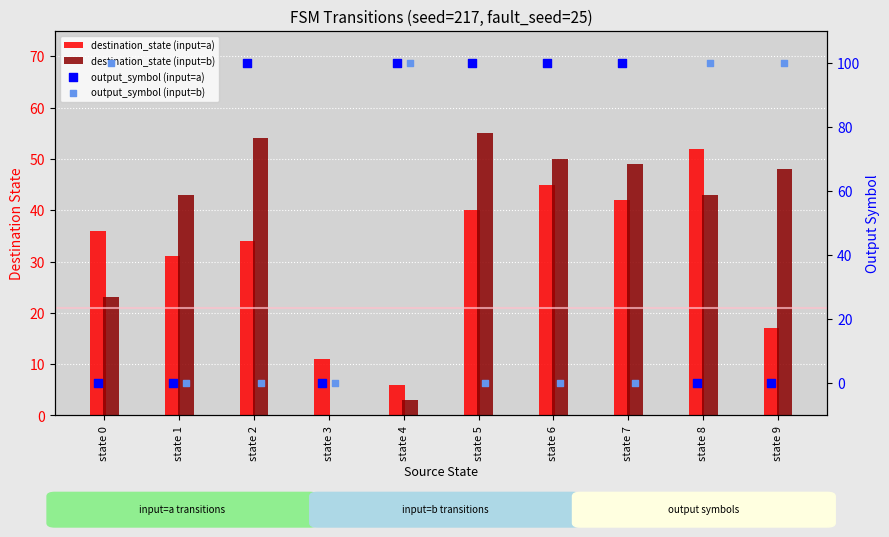

Which series has the widest spread of Y values?

output_symbol (input=a)